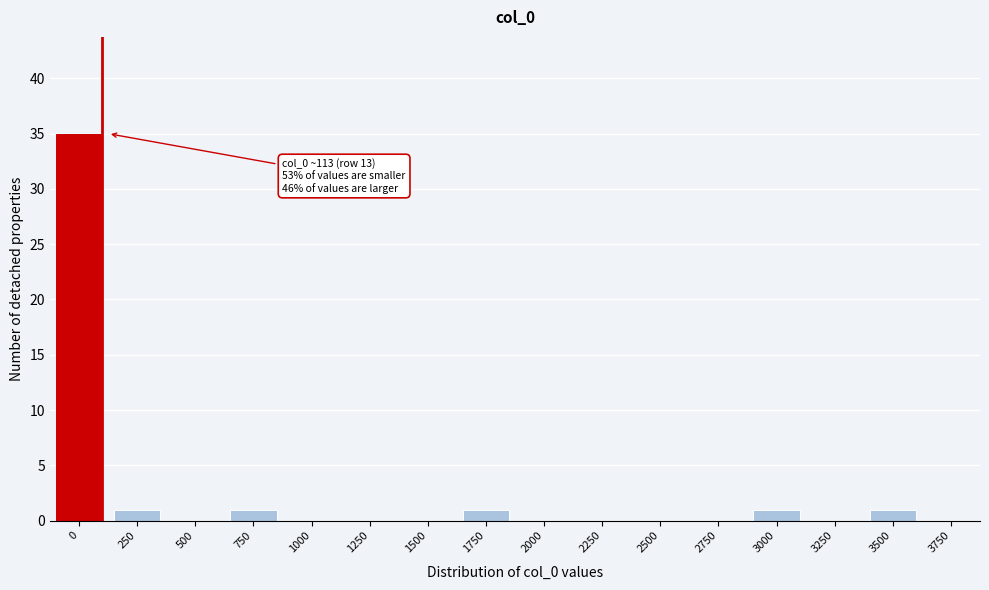

Reading left to right, list all the values displayed in this chart.

0=35	250=1	500=0	750=1	1000=0	1250=0	1500=0	1750=1	2000=0	2250=0	2500=0	2750=0	3000=1	3250=0	3500=1	3750=0